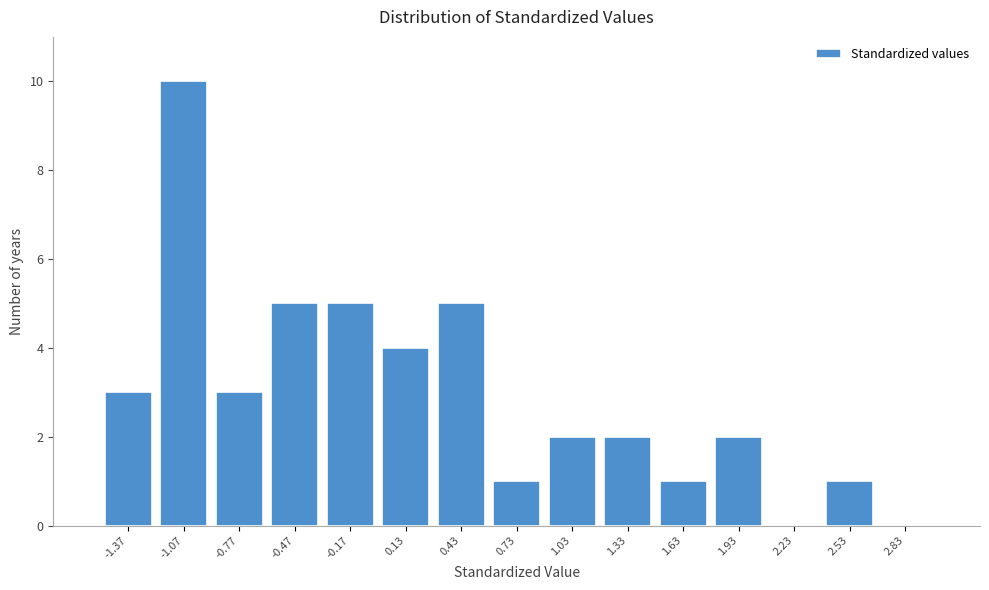

Reading left to right, list every bar in this chart as the range it spans on the x-axis followed by its height. Neither the bar edges nor the heights are printed on the chart, so give them approximately, as read against the axes.

-1.5 to -1.2: 3
-1.2 to -0.9: 10
-0.9 to -0.6: 3
-0.6 to -0.3: 5
-0.3 to 0.0: 5
0.0 to 0.3: 4
0.3 to 0.6: 5
0.6 to 0.9: 1
0.9 to 1.2: 2
1.2 to 1.5: 2
1.5 to 1.8: 1
1.8 to 2.1: 2
2.1 to 2.4: 0
2.4 to 2.7: 1
2.7 to 3.0: 0